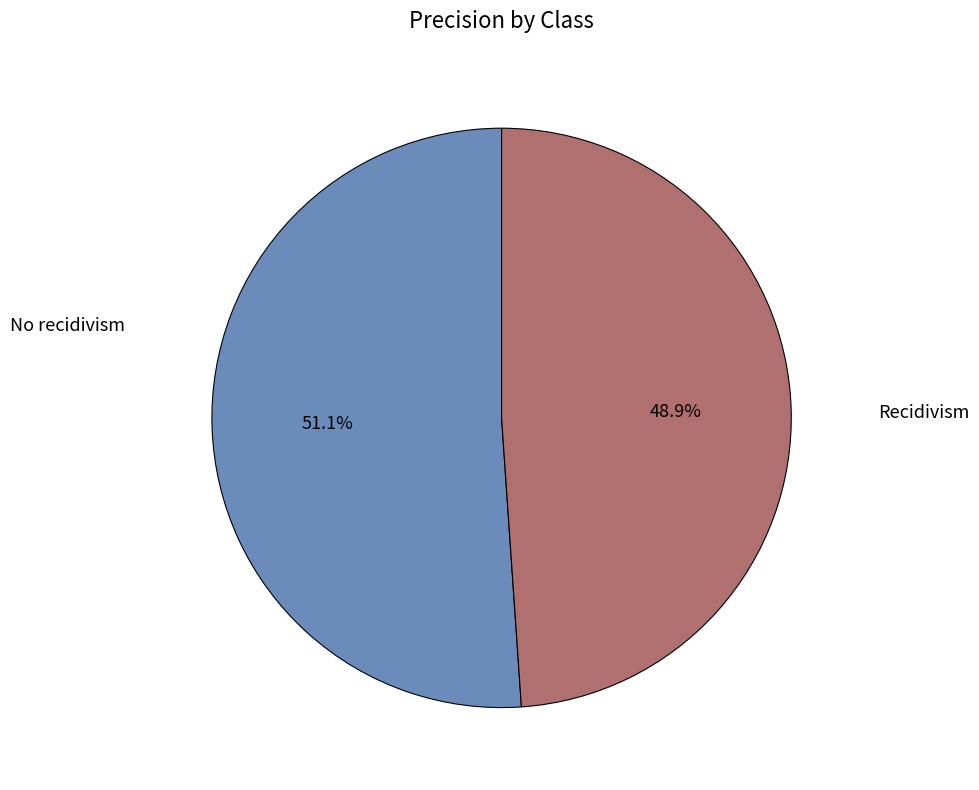

Does any single category account for the majority?

Yes